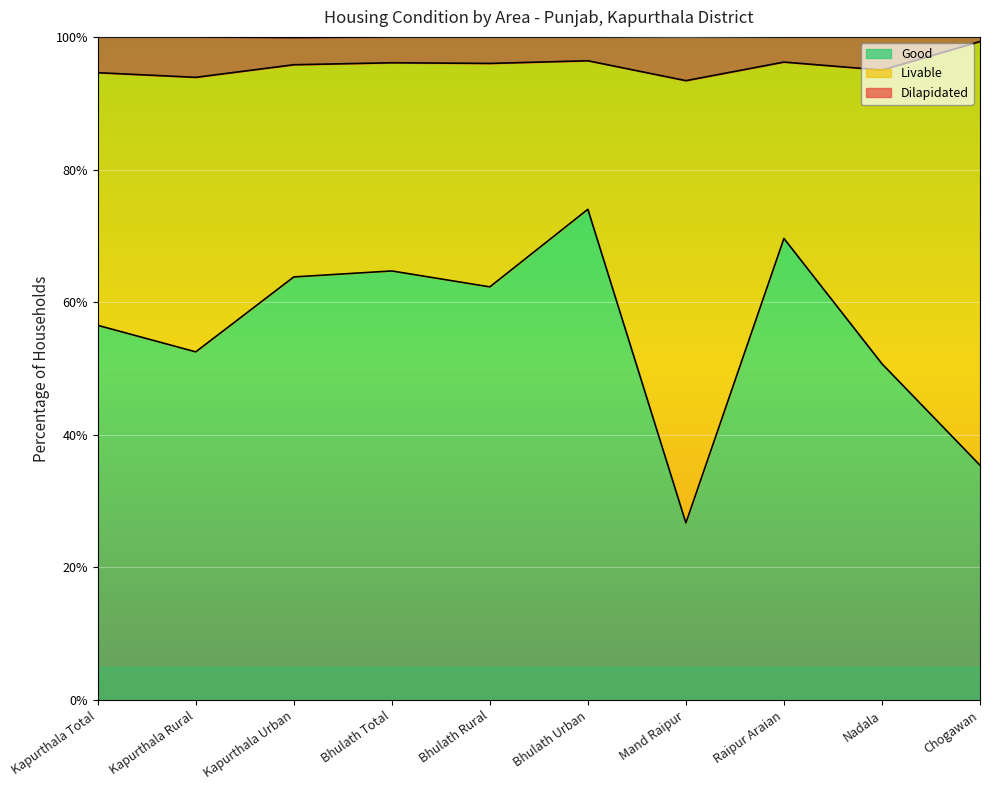

At which category does Good reach its first local valley?

Kapurthala Rural